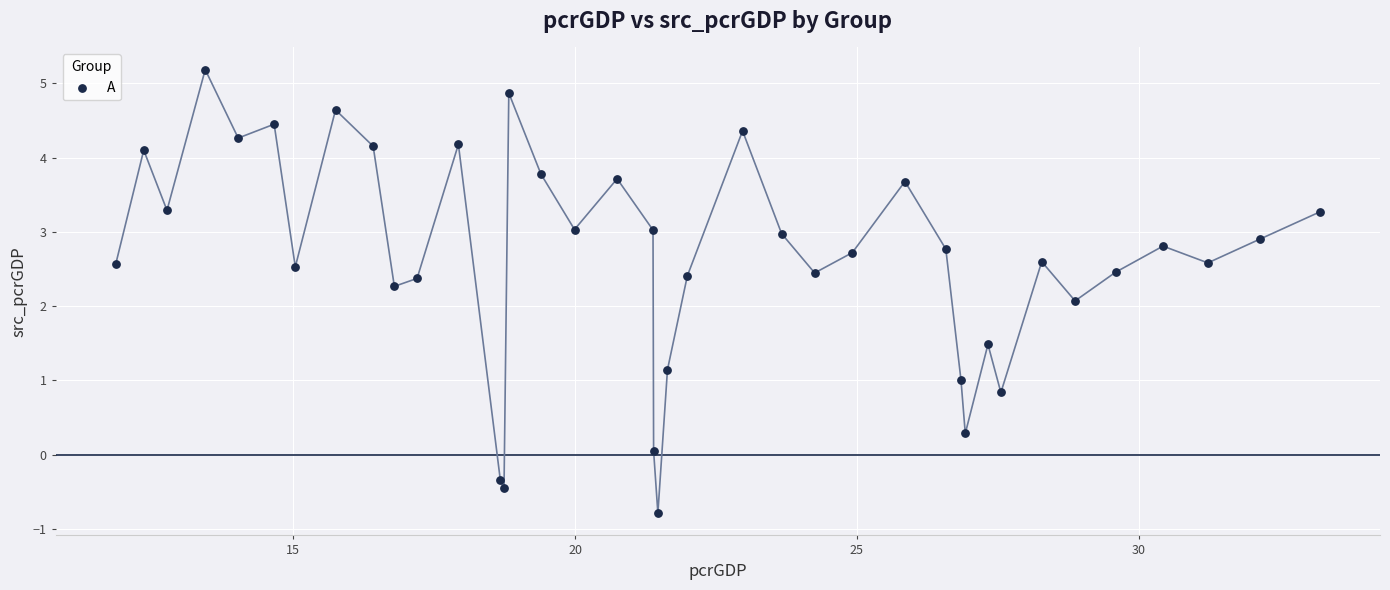

What Y value in the scatter plot is closest to 2?

2.1